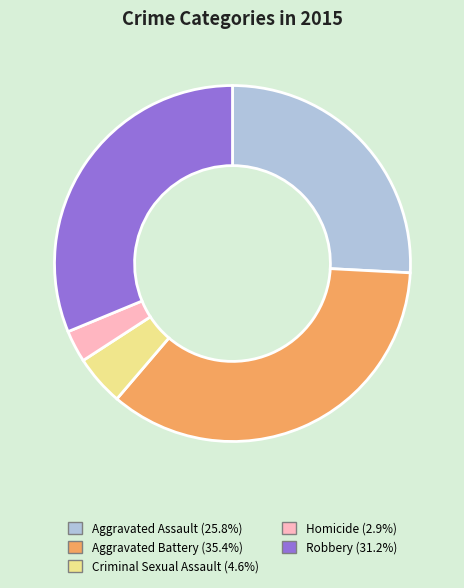

Between Homicide and Robbery, which is larger?

Robbery